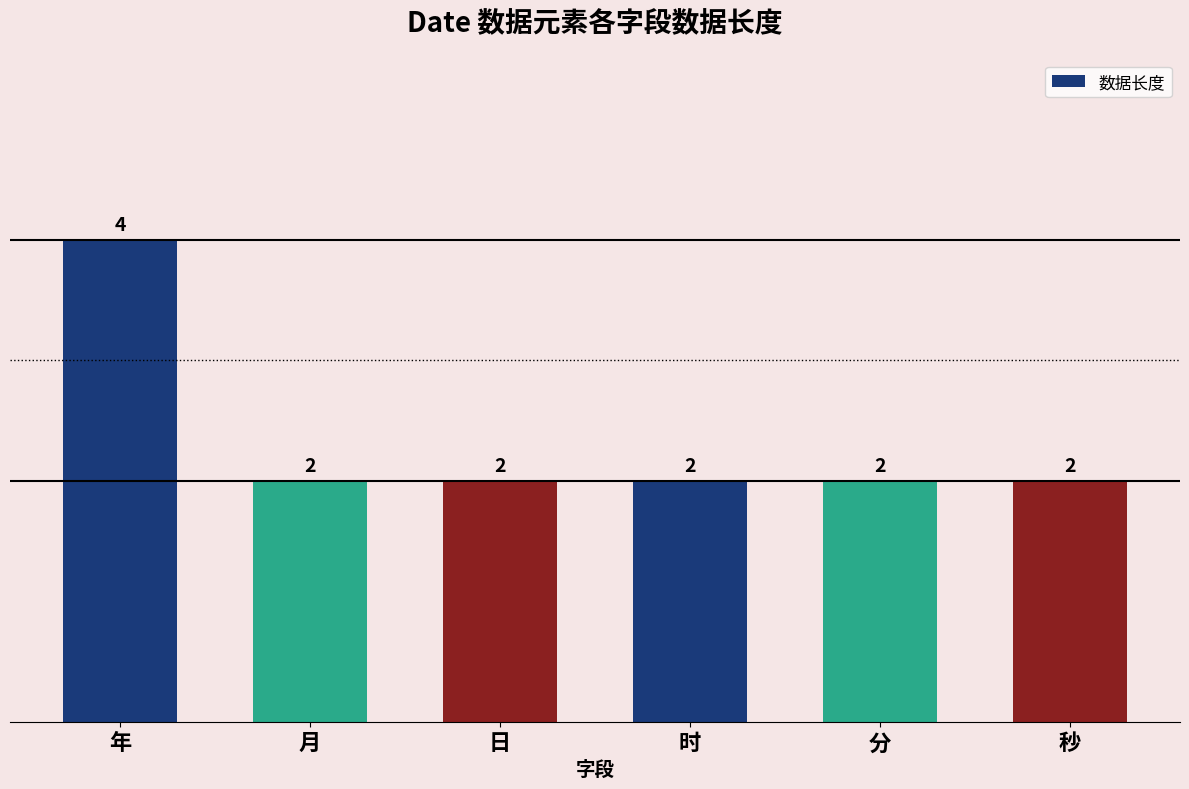

Between 日 and 年, which is larger?

年